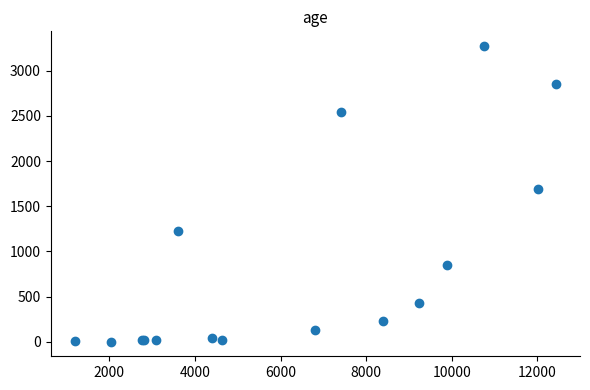

What Y value in the scatter plot is closest to 1638?

1690